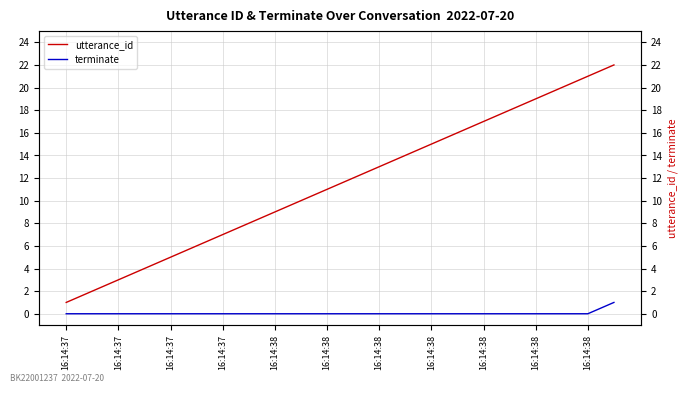

What is the label of the 16th point from the left?

15